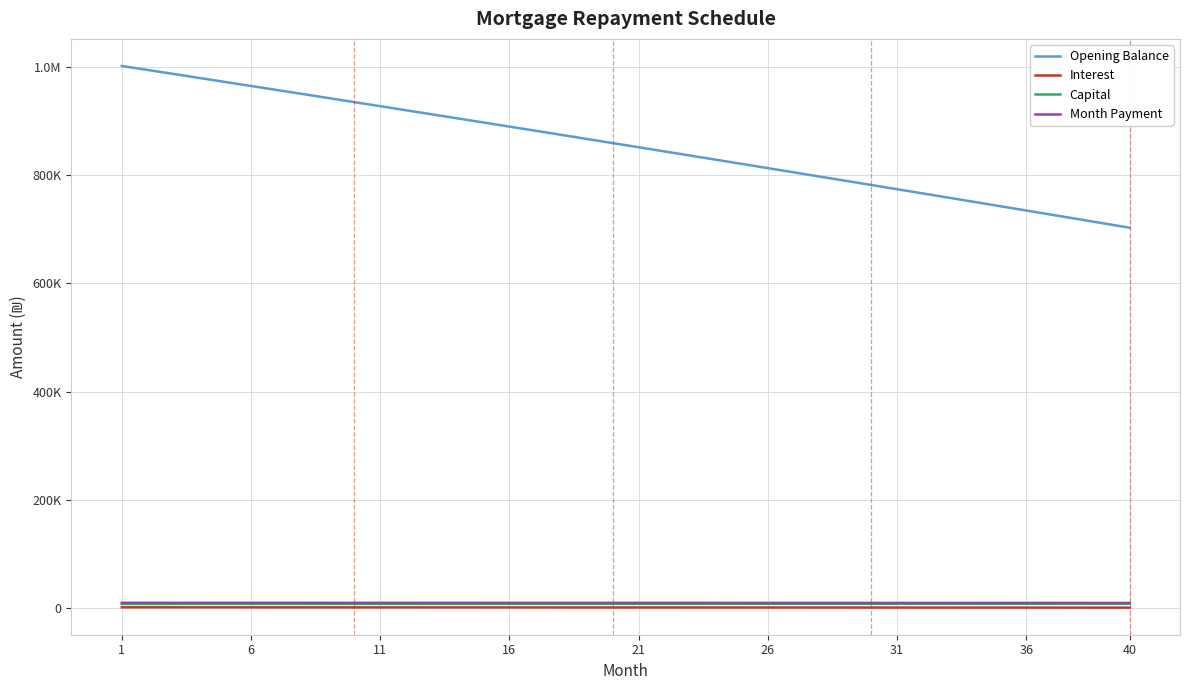

Does the chart have visible grid lines?

Yes